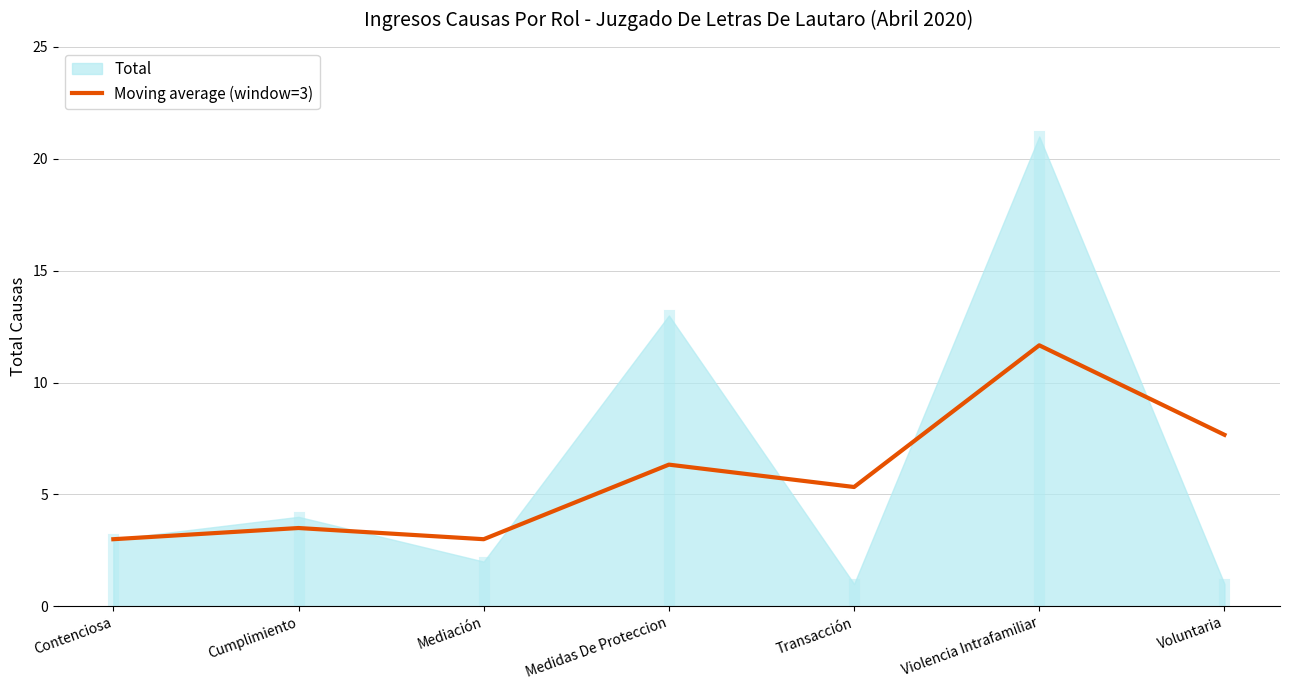

Is it true that Moving average (window=3) equals 11.7 at Violencia Intrafamiliar?

True